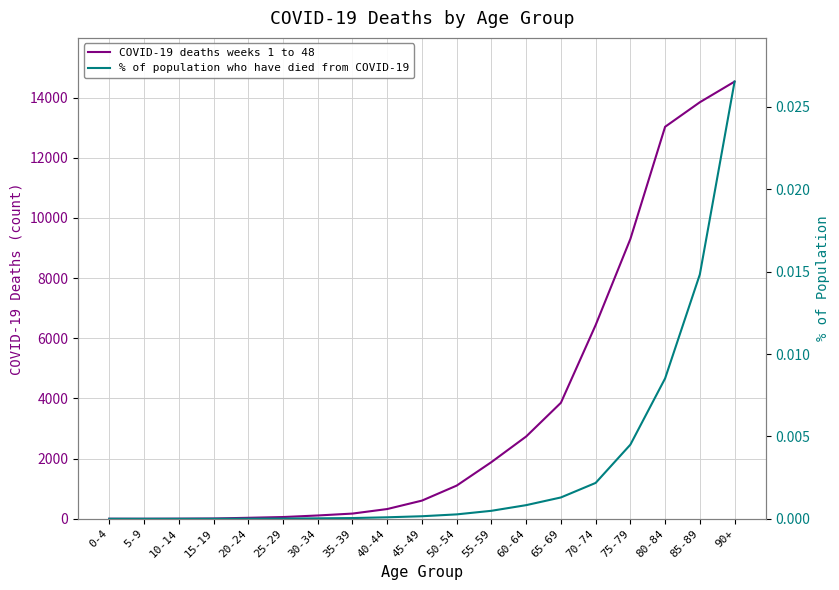

Between 20-24 and 45-49, which is larger?

45-49